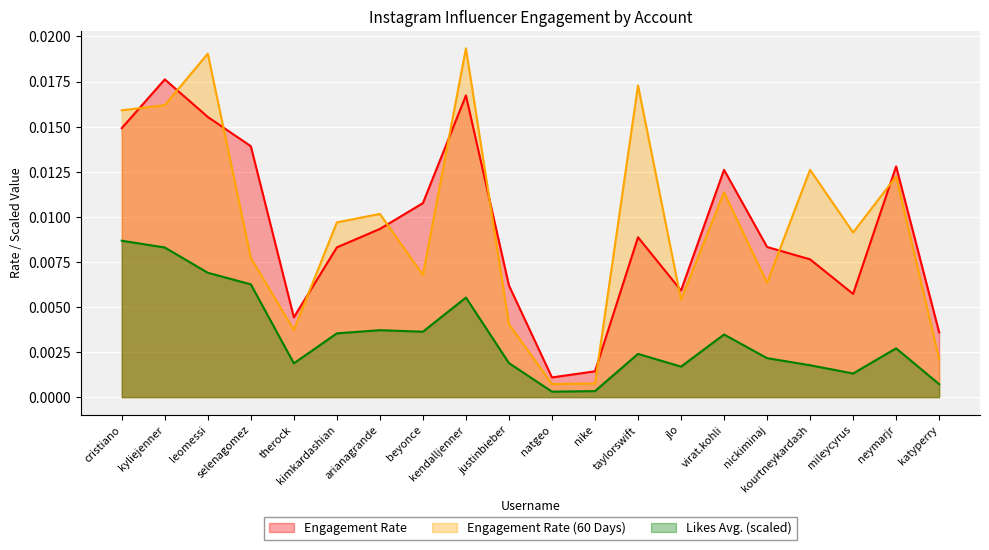

How many series are shown in this chart?

3